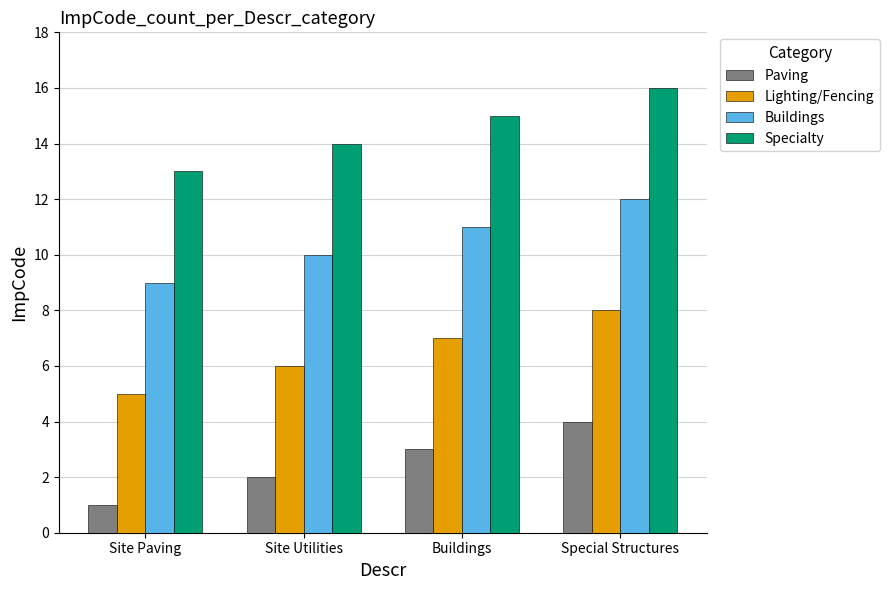

Which label corresponds to the largest value in the chart?

Special Structures